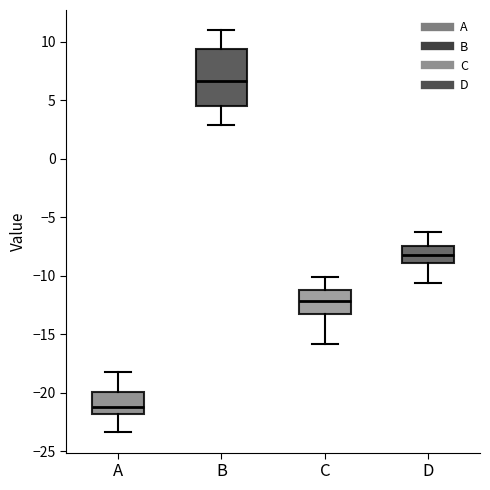

Which box's median line is the highest?

B